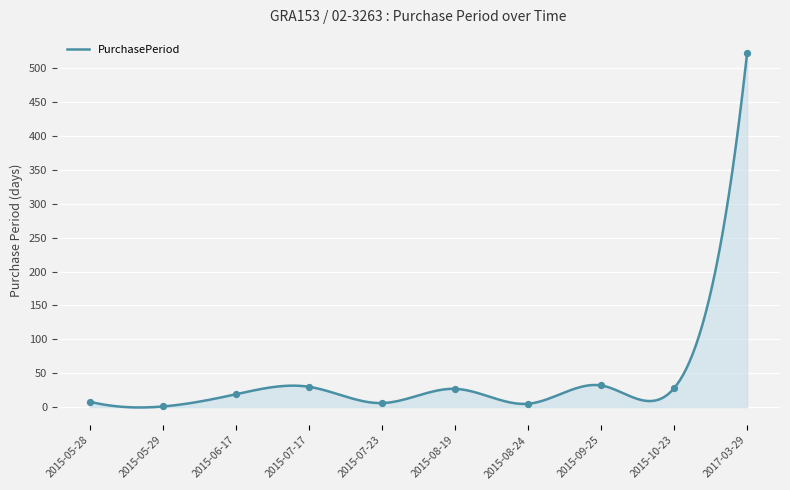

Between 2015-10-23 and 2015-05-29, which is larger?

2015-10-23